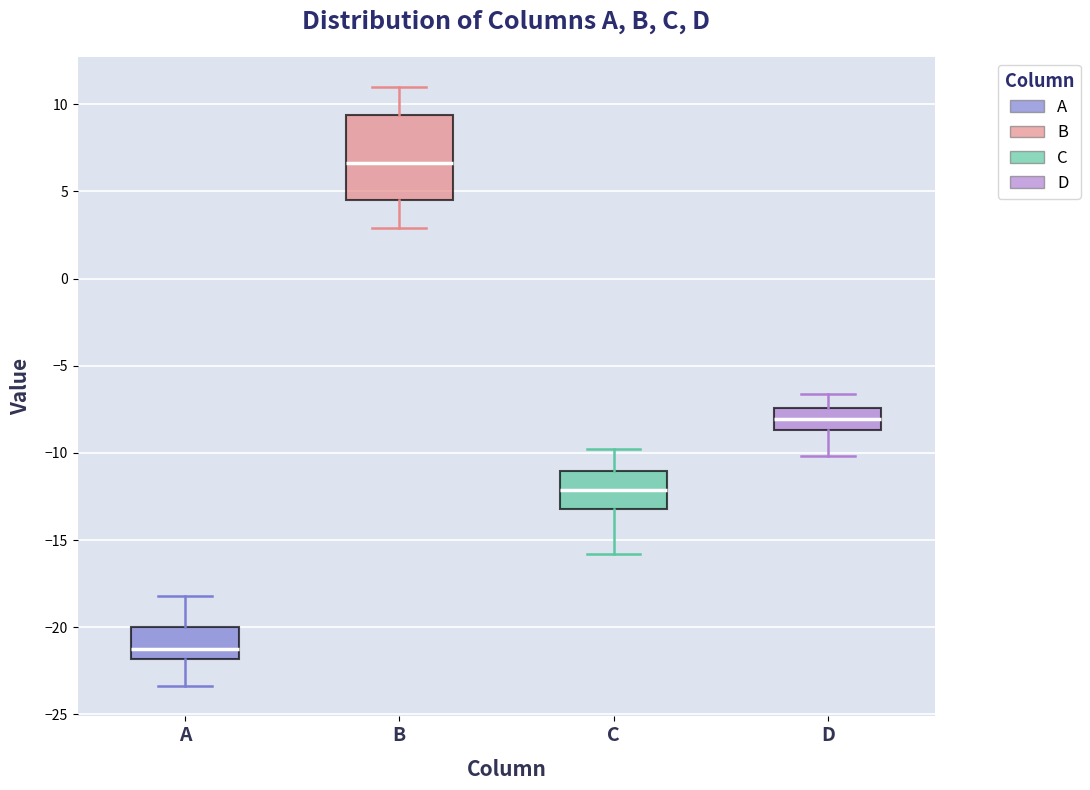

Reading left to right, transcribe this box plot: for each box, give where its median line is, the range the box spans, and where its two whiskers end, as read against the y-axis. The values are not printed on the chart, so give them approximately, as read against the axis.

A: median -21.0, box -22.0 to -20.0, whiskers -23.5 to -18.0
B: median 6.5, box 4.5 to 9.5, whiskers 3.0 to 11.0
C: median -12.0, box -13.0 to -11.0, whiskers -16.0 to -10.0
D: median -8.0, box -8.5 to -7.5, whiskers -10.0 to -6.5